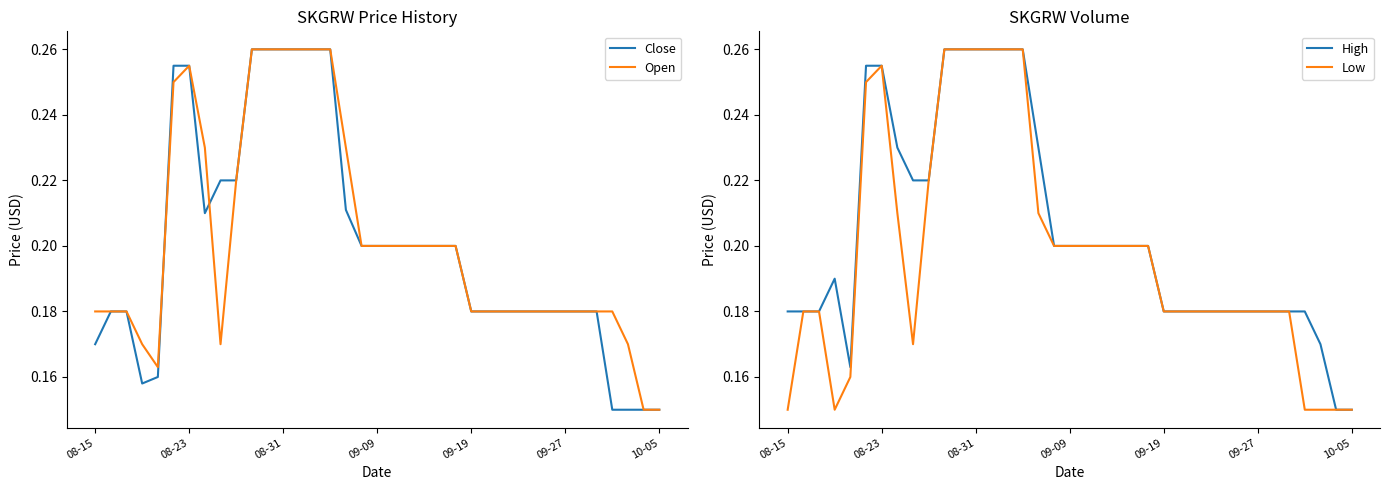

List the series in order of their overall mean, highest first.

High, Open, Close, Low